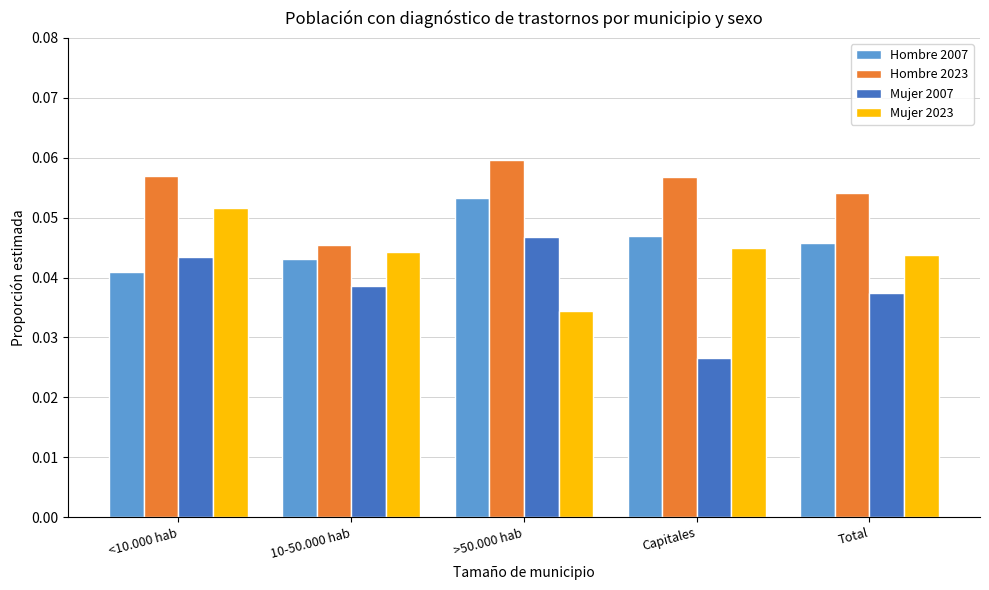

Is the value of Hombre 2007 at >50.000 hab greater than the value of Mujer 2007 at >50.000 hab?

Yes